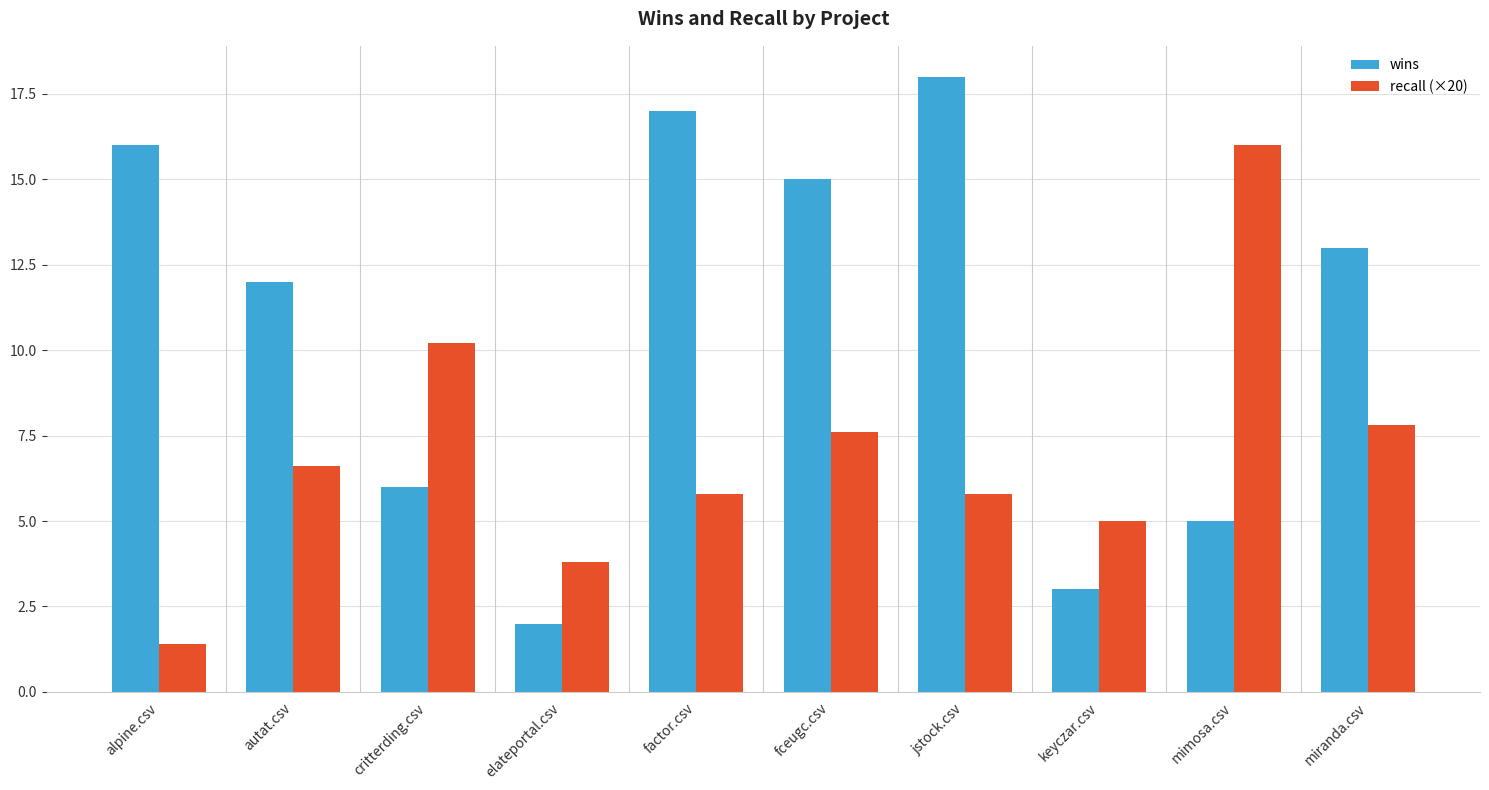

At which category is the sum across all series the highest?

jstock.csv